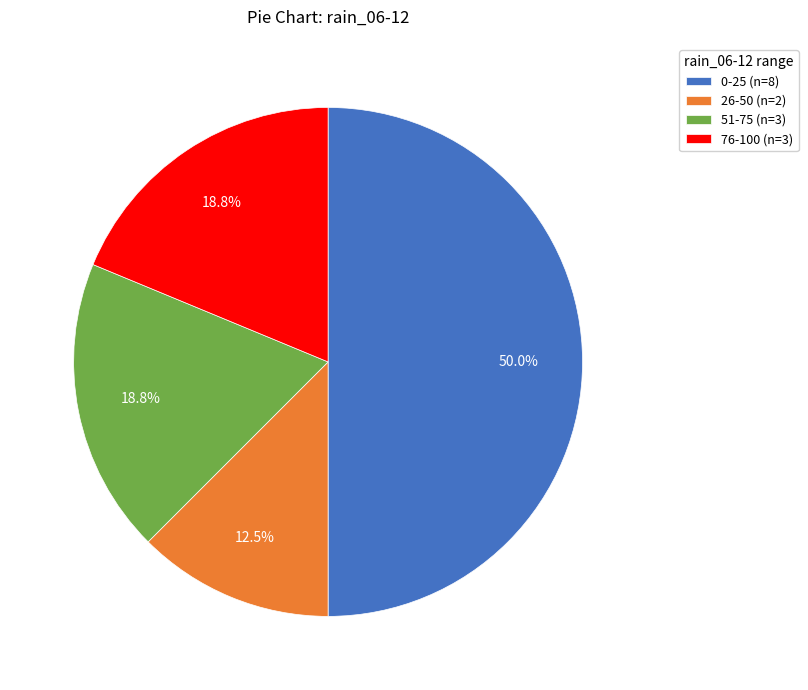

Which has a higher value, 0-25 (n=8) or 51-75 (n=3)?

0-25 (n=8)